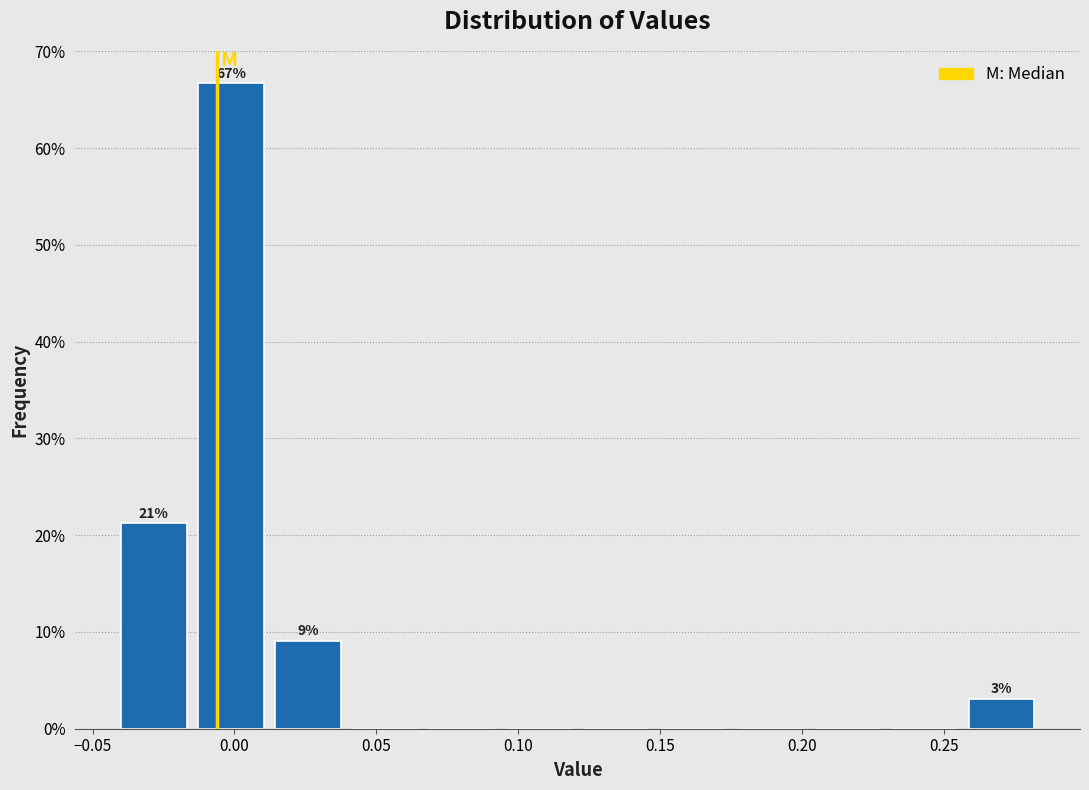

Which range on the x-axis has the tallest bar?

-0.015 to 0.010